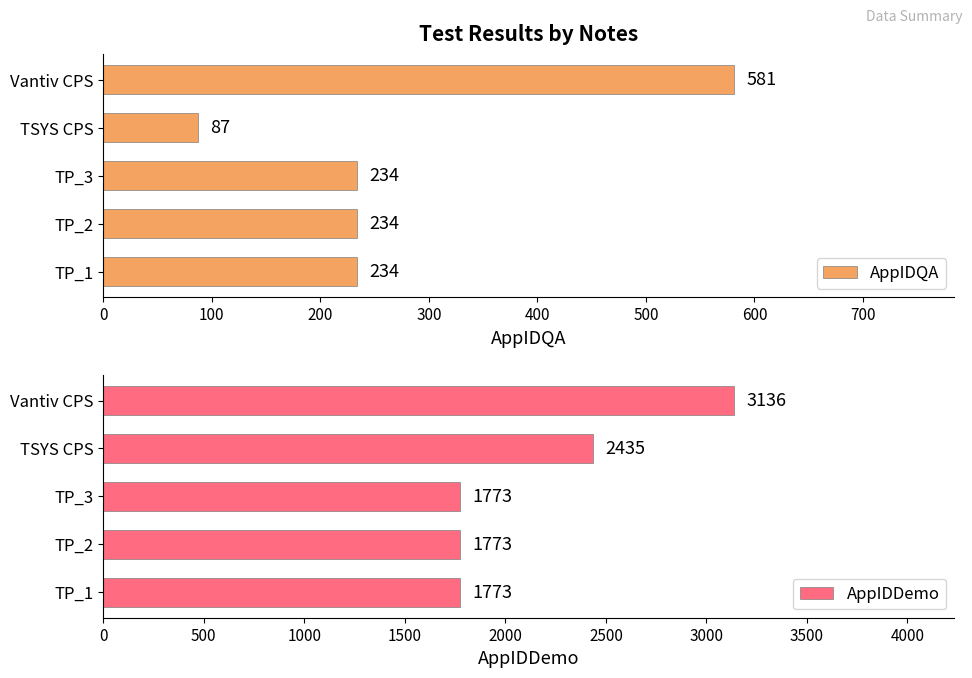

What is the difference between the AppIDQA values at TP_1 and Vantiv CPS?

347